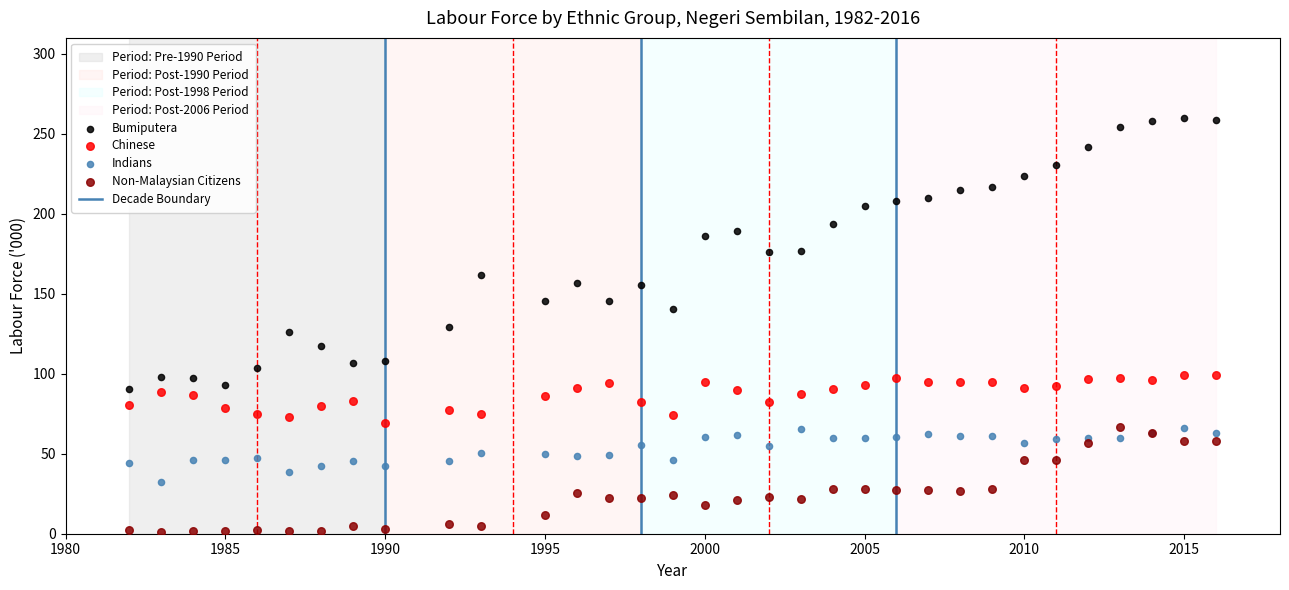

Which series reaches the maximum Y coordinate?

Bumiputera